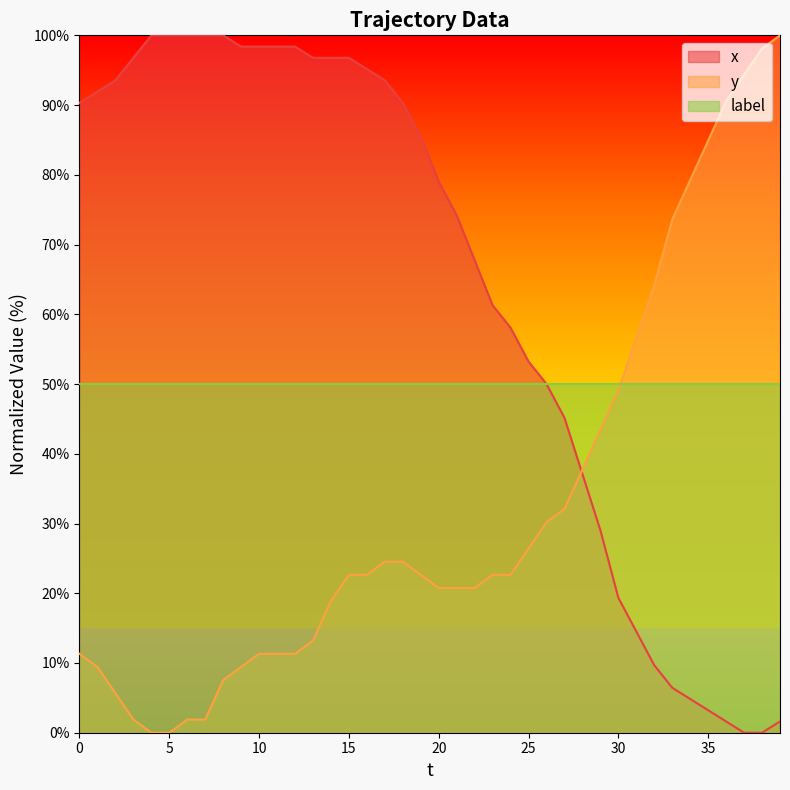

Which series has the largest total across all categories?

x